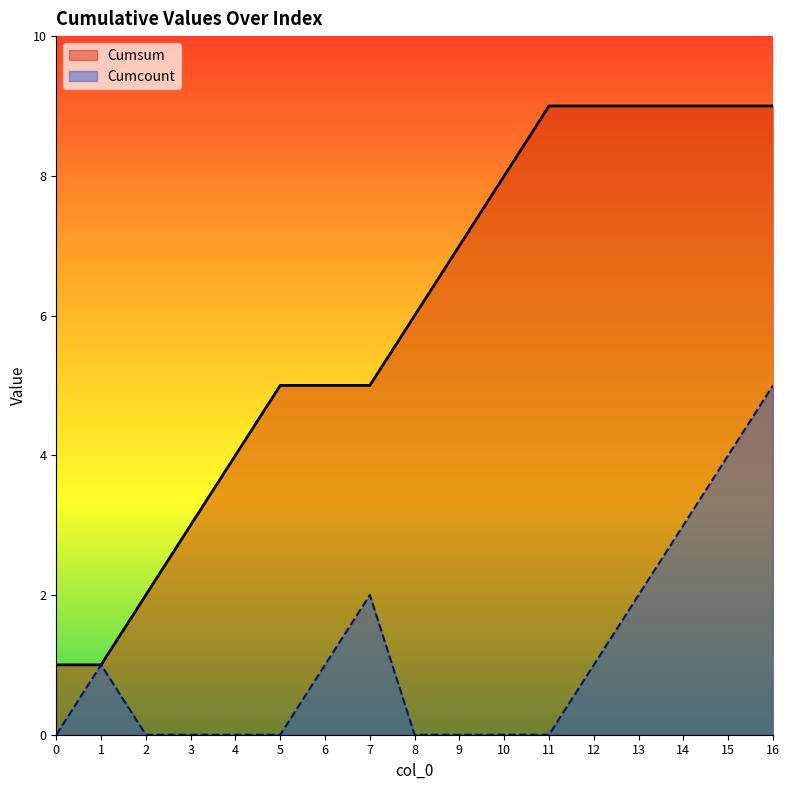

At which category is the sum across all series the highest?

16